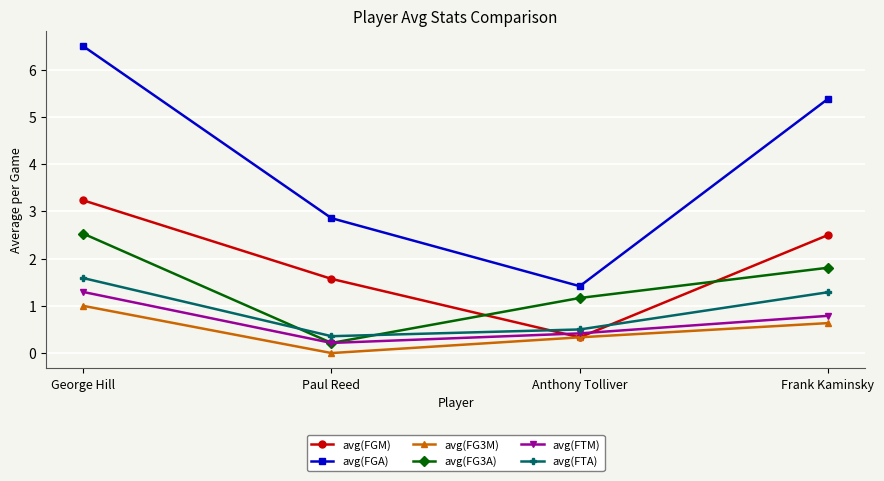

In avg(FG3A), how many points are lower than both neighbors (excluding endpoints)?

1